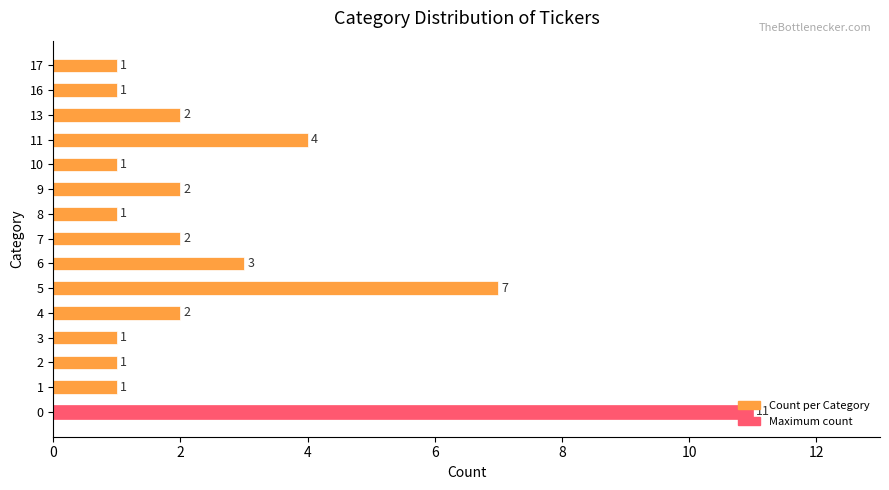

What is the greatest value displayed?

11